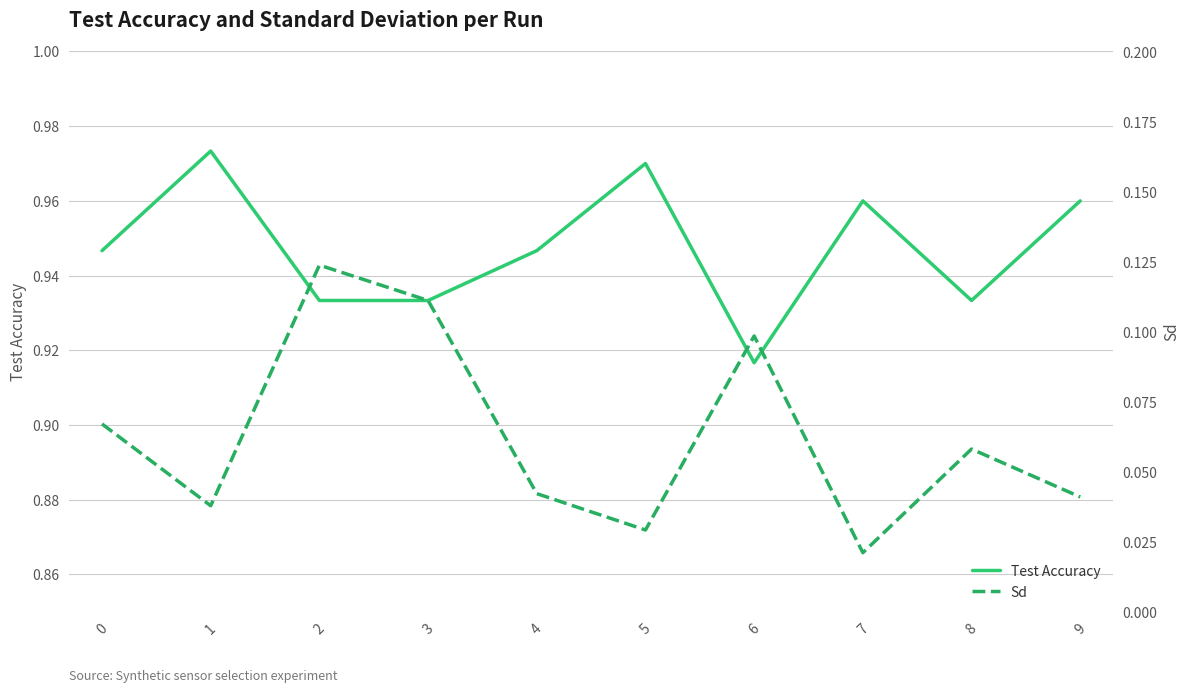

True or false: Test Accuracy and Sd cross at least once.

False